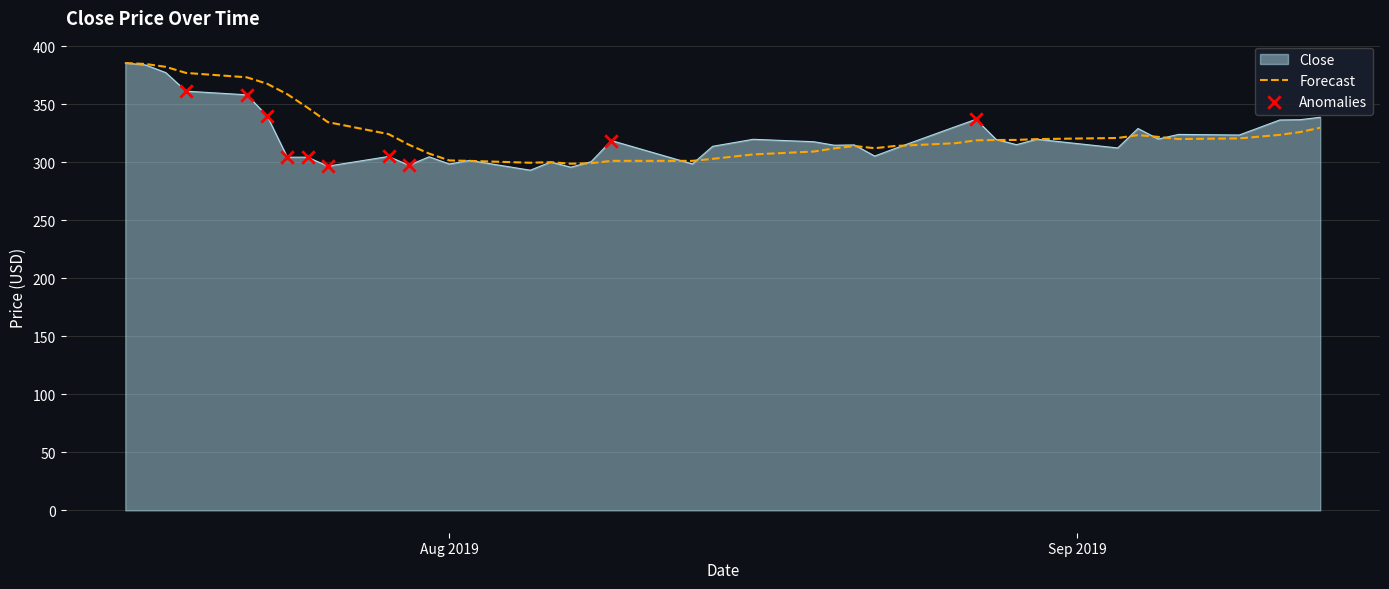

What is the maximum value shown in the chart?

385.6